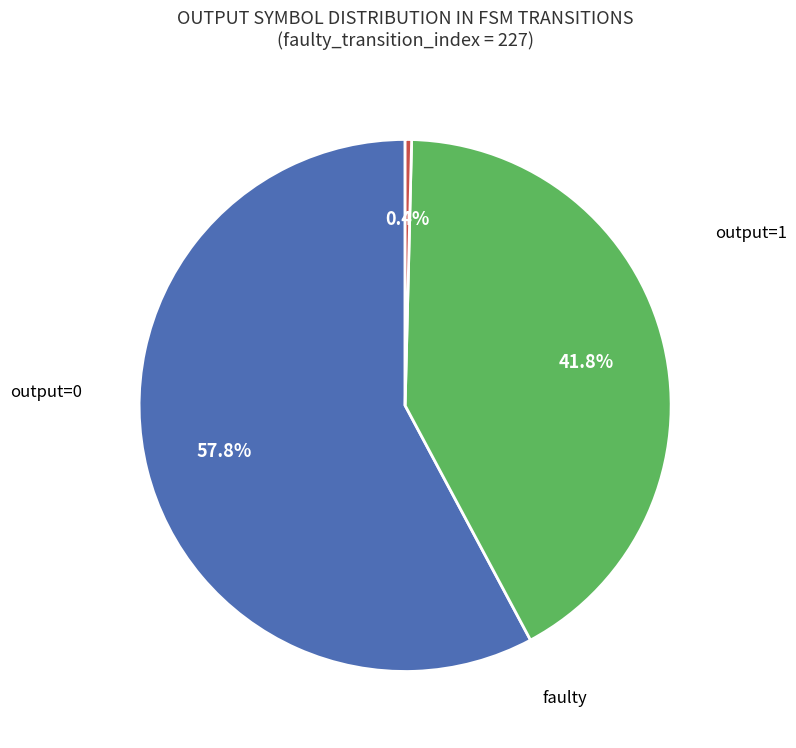

Is there any slice that represents more than half of the pie?

Yes